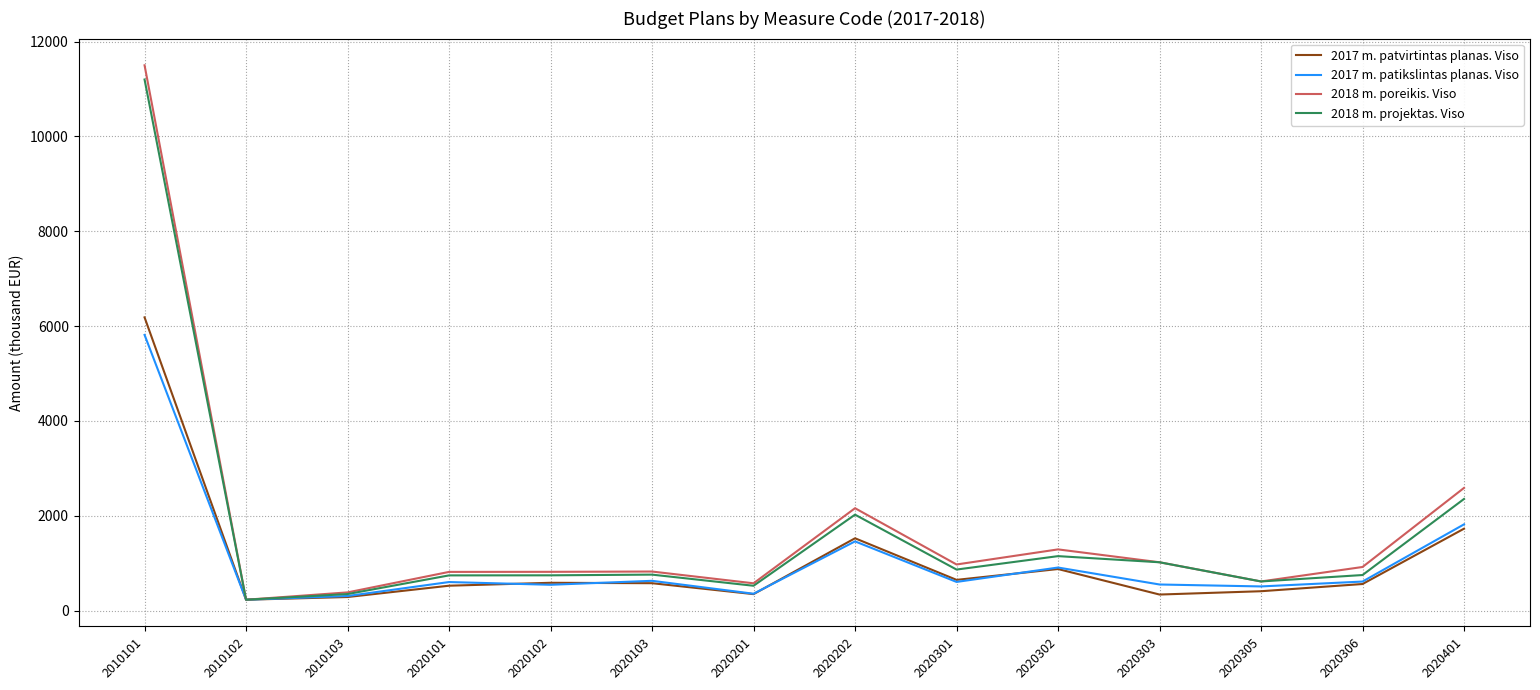

What is the highest value of the 2018 m. projektas. Viso series?

11199.0